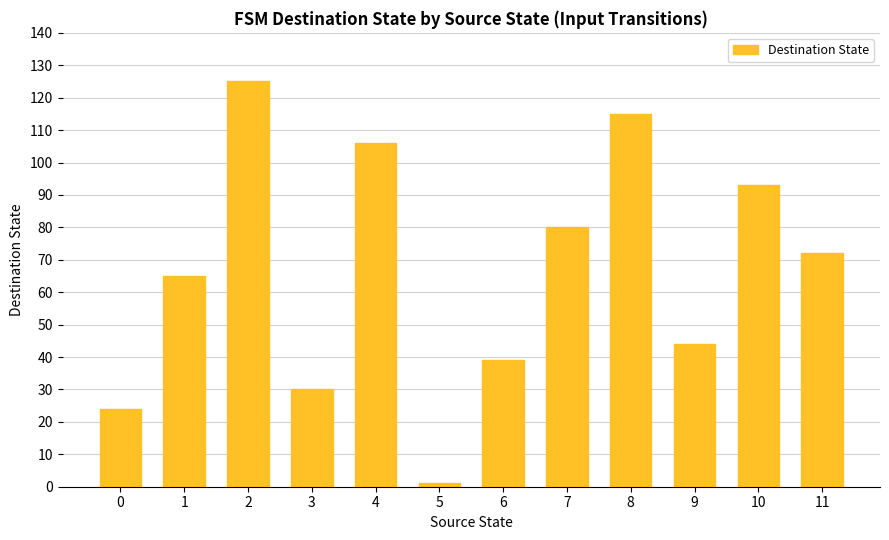

List the labels in order of value, smallest first.

5, 0, 3, 6, 9, 1, 11, 7, 10, 4, 8, 2